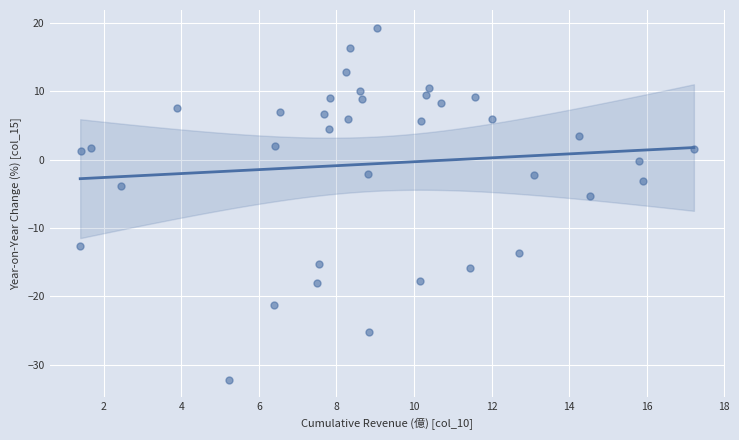

What is the range of X values (max minus min)?

15.8